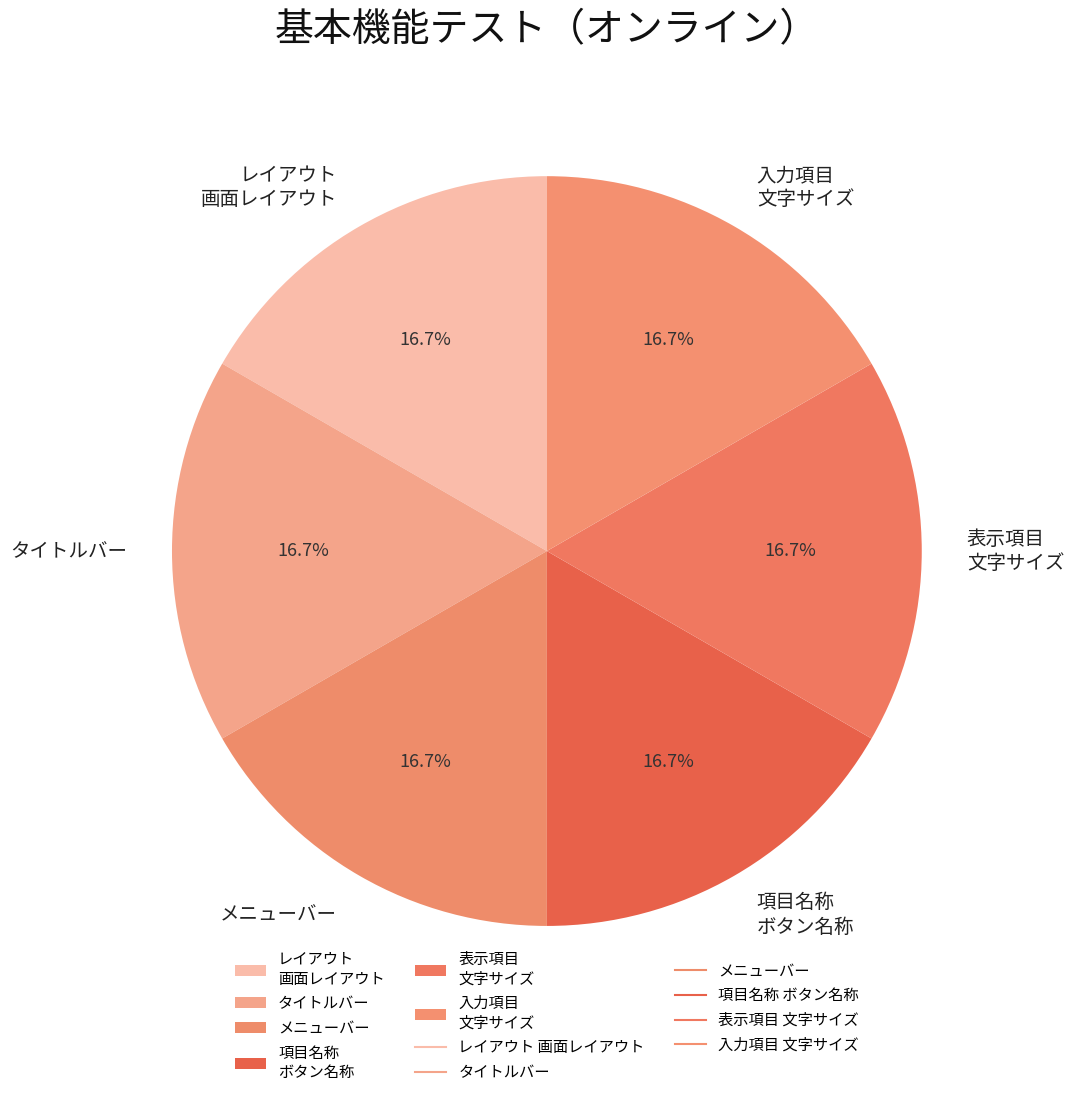

Is レイアウト 画面レイアウト the majority of the pie?

No